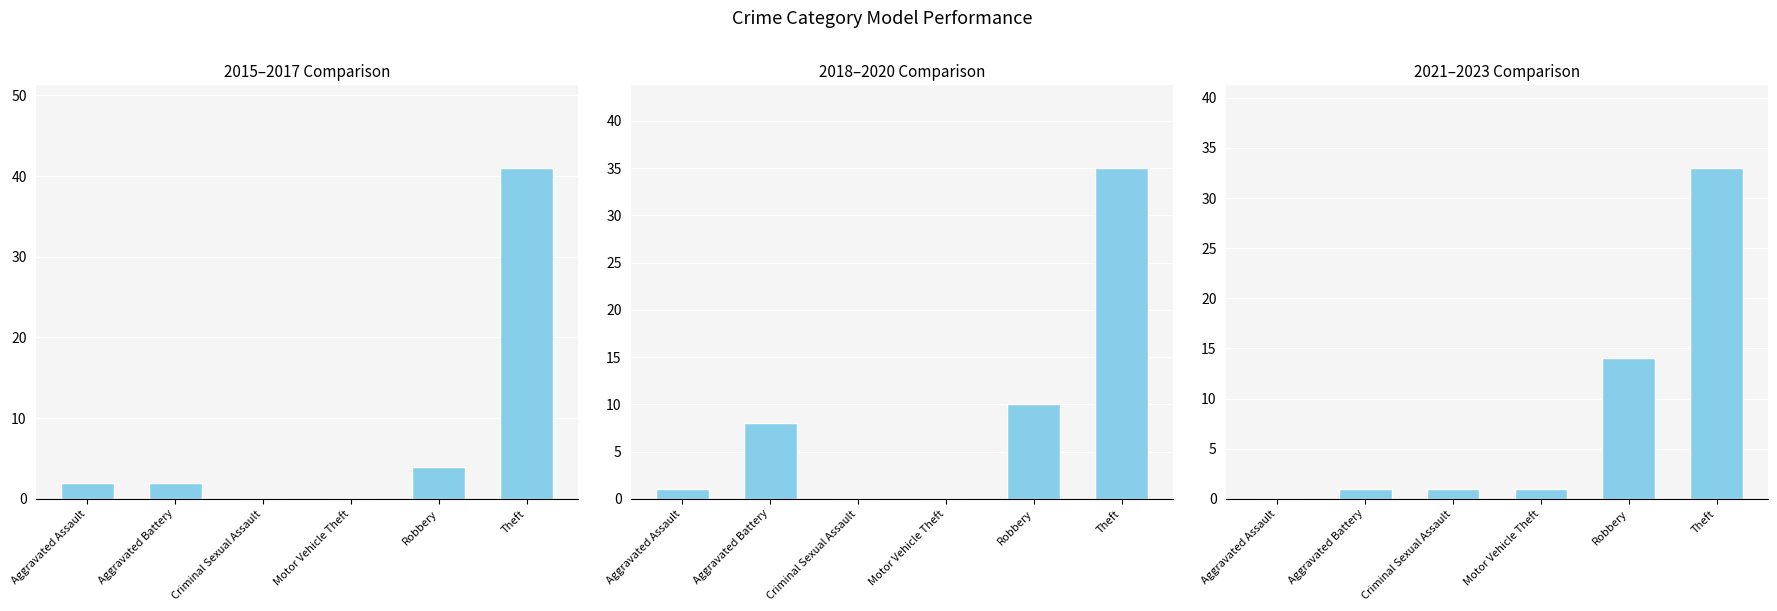

How many distinct data groups are displayed?

3